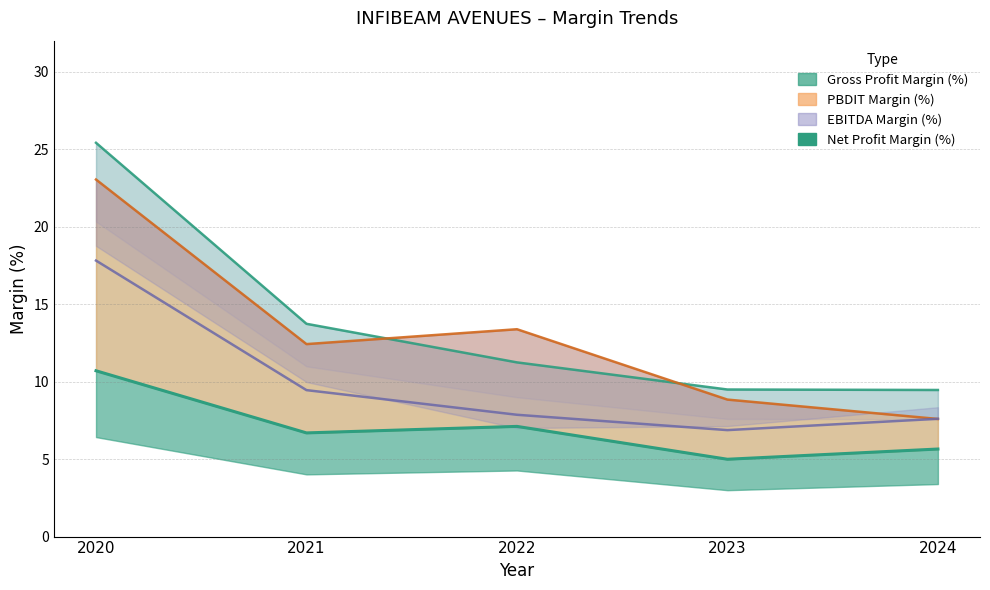

What is the average value of the PBDIT Margin (%) series?

13.1